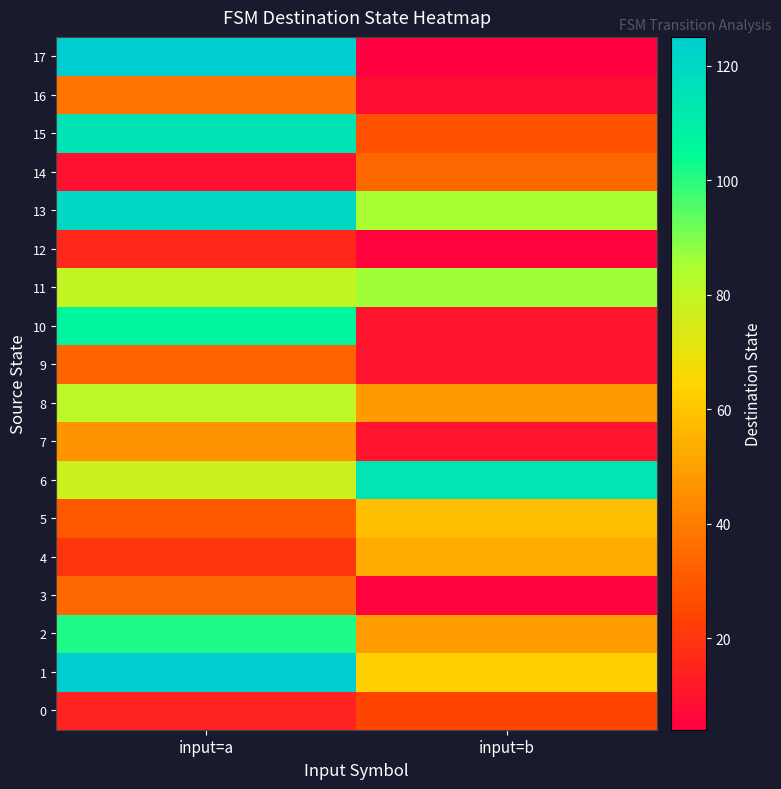

Between input=b and input=a, which is larger?

input=b